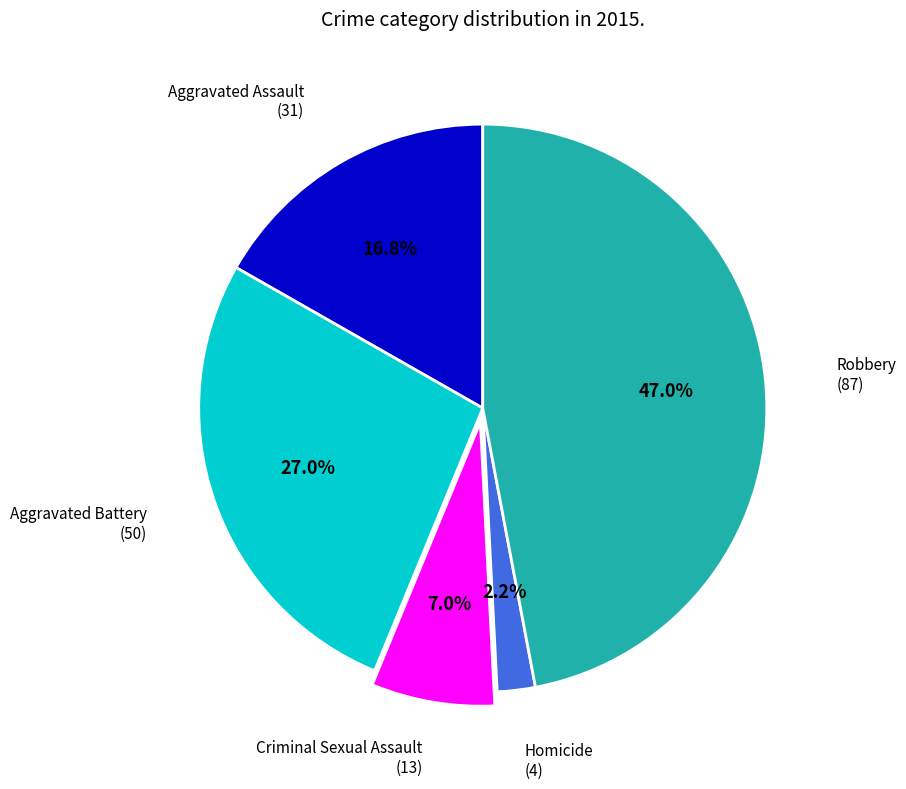

Is there a majority slice in this chart?

No